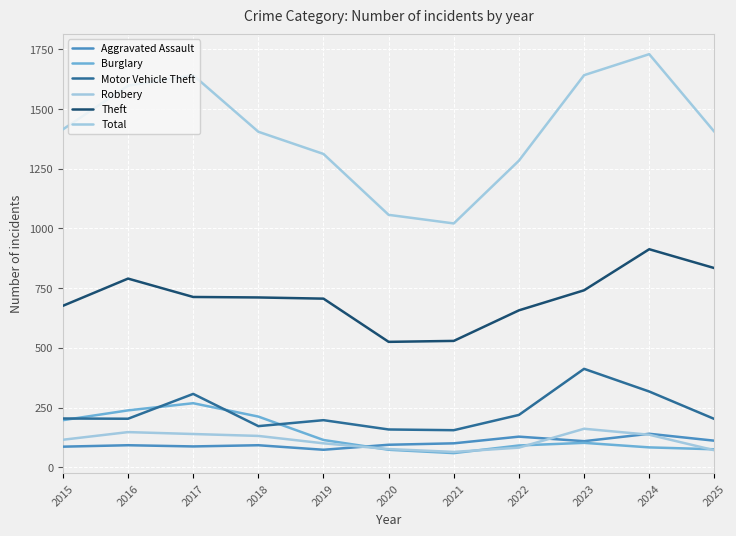

Is the value of Robbery at 2019 greater than the value of Motor Vehicle Theft at 2020?

No